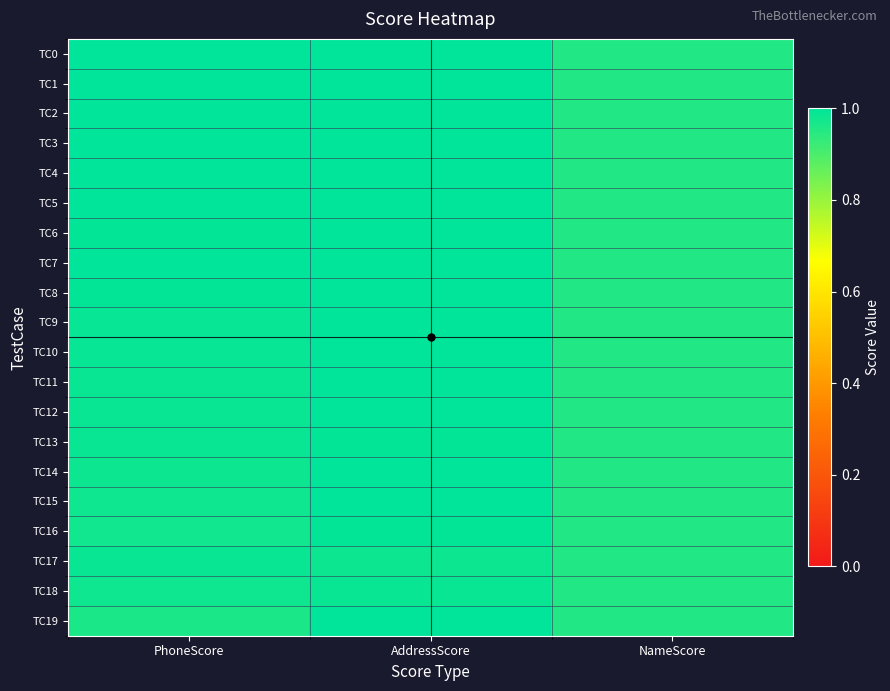

List the series in order of their peak value, highest first.

TC0, TC1, TC2, TC3, TC5, TC4, TC6, TC9, TC11, TC7, TC10, TC14, TC19, TC8, TC12, TC15, TC13, TC16, TC17, TC18